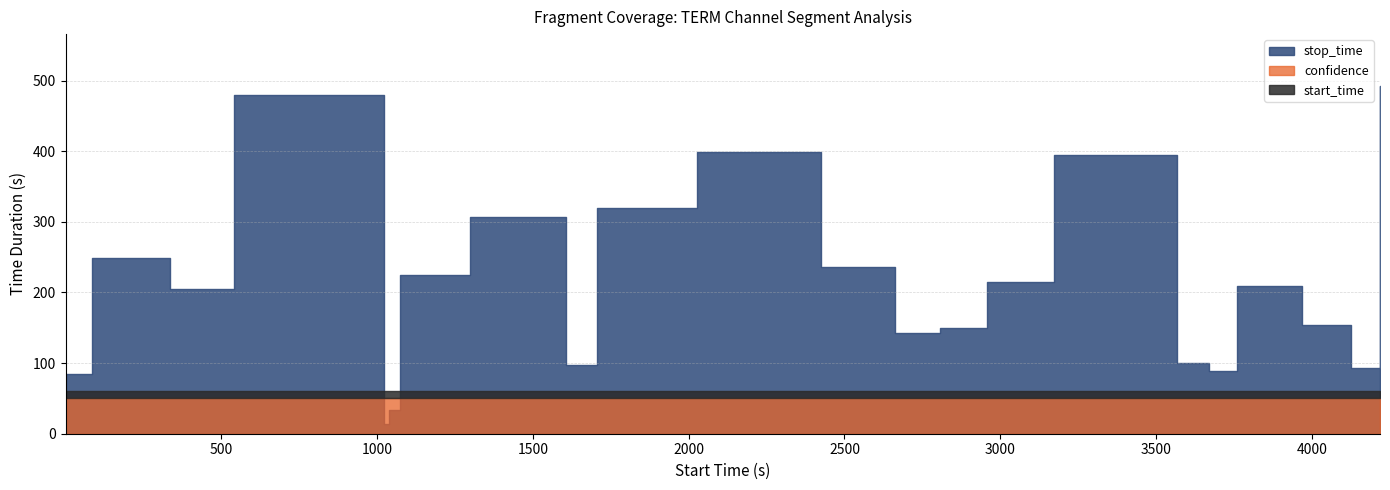

What are all the series names shown in the legend?

start_time, stop_time, confidence